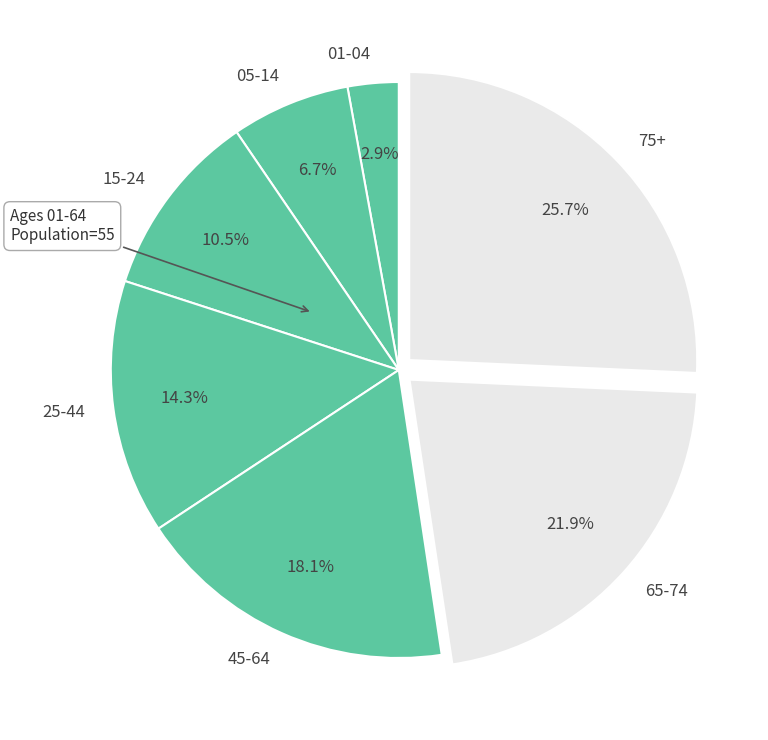

Rank the categories by value from highest to lowest.

75+, 65-74, 45-64, 25-44, 15-24, 05-14, 01-04